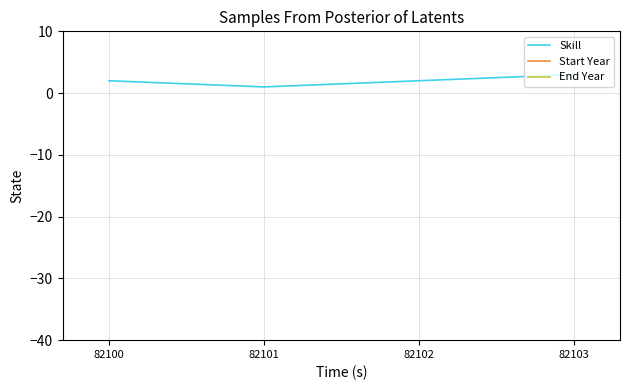

At 82102, list the series in order from smallest to largest.

Skill, Start Year, End Year